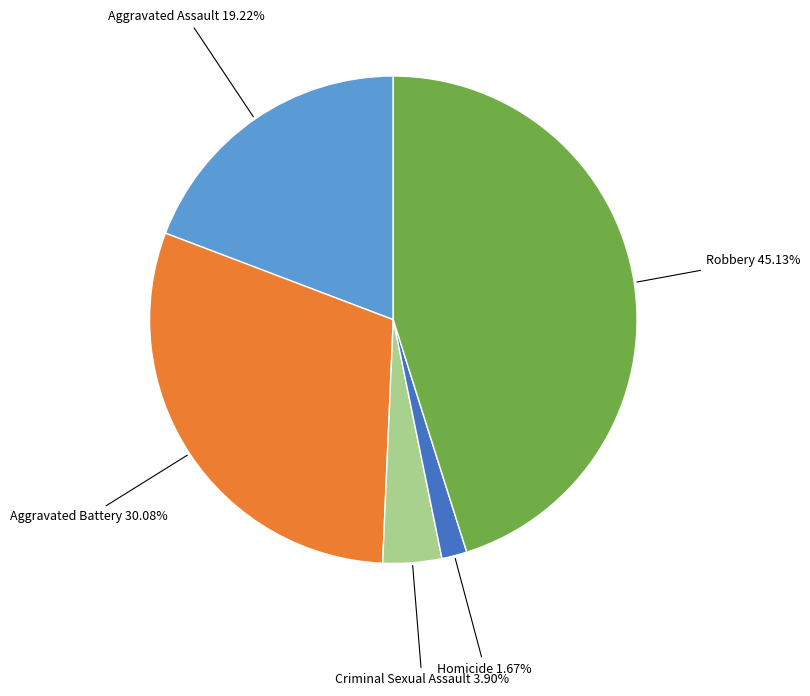

Does any single category account for the majority?

No